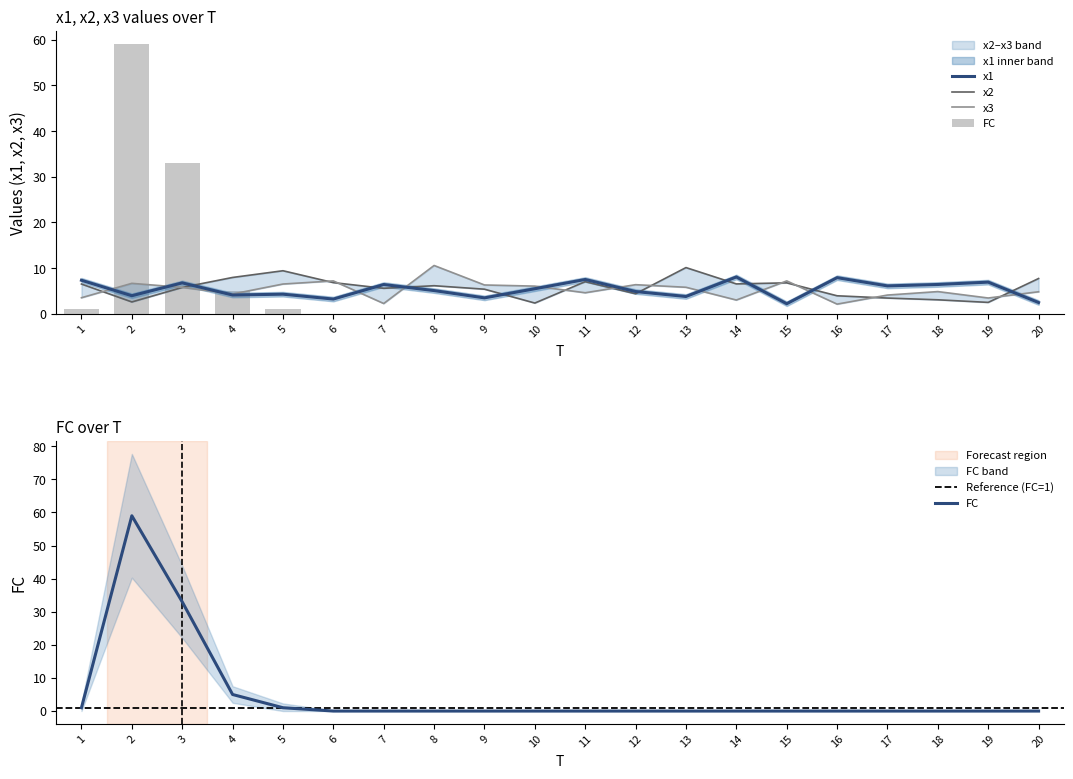

At how many categories does at least one series exceed 57?

1